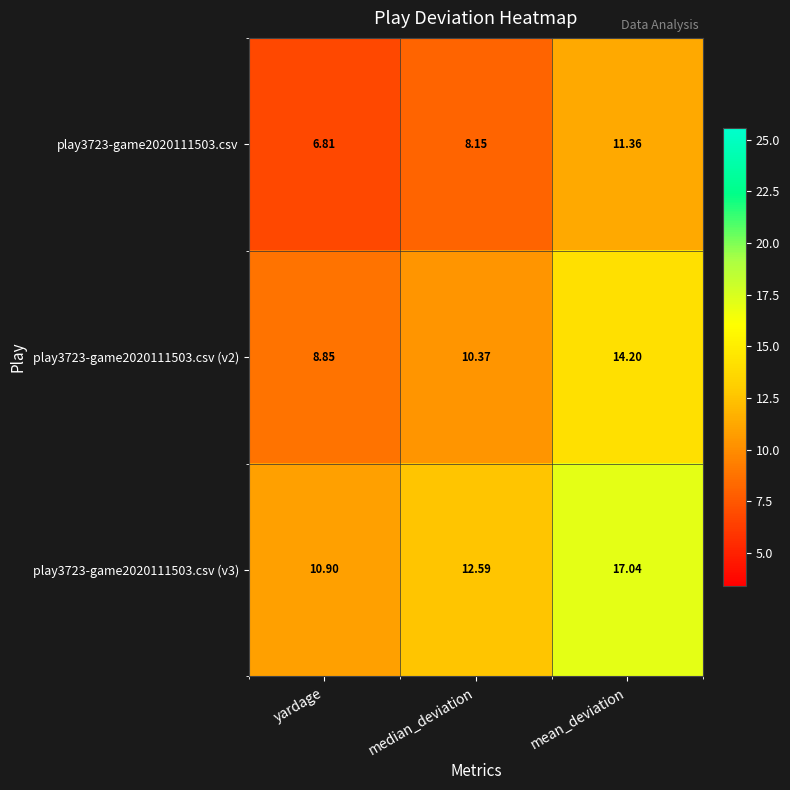

At which label does play3723-game2020111503.csv (v3) reach its peak?

mean_deviation